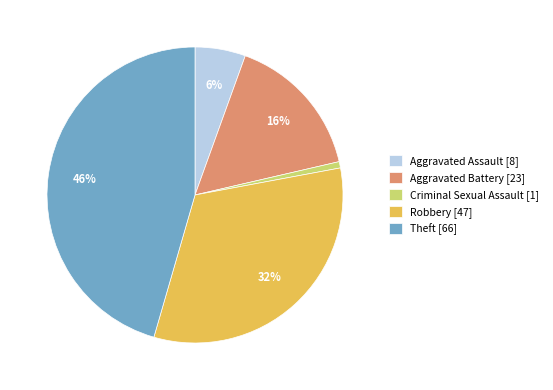

What percentage is the Aggravated Assault slice, to the nearest percent?

6%